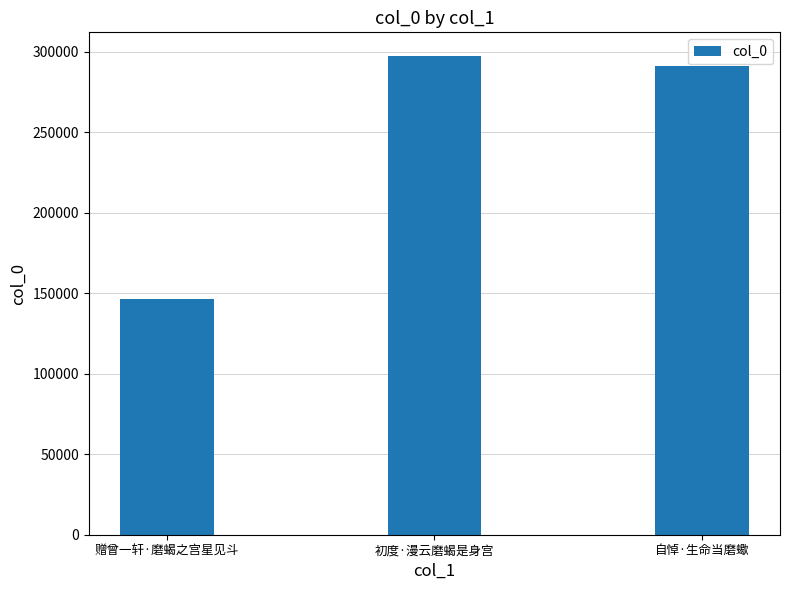

What is the smallest value displayed?

146096